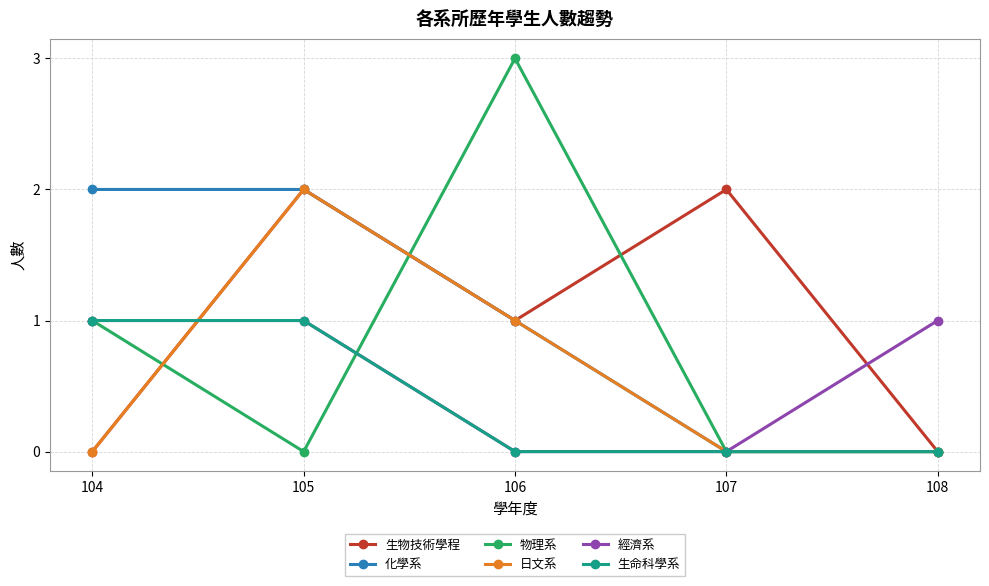

How many lines are shown in the chart?

6